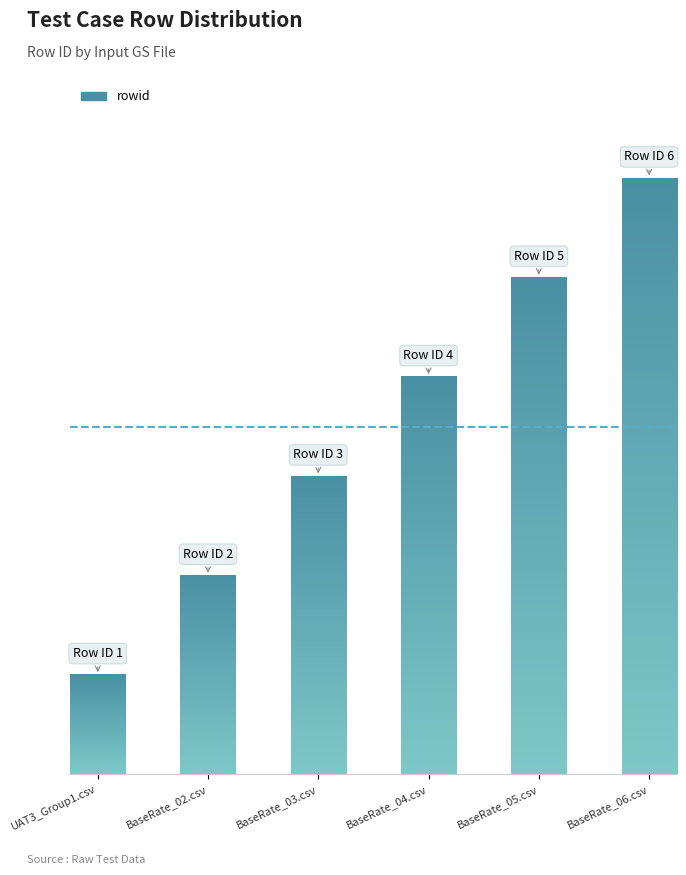

At which label does the data first exceed 4?

UAT_Deal3_BaseRate_05.csv